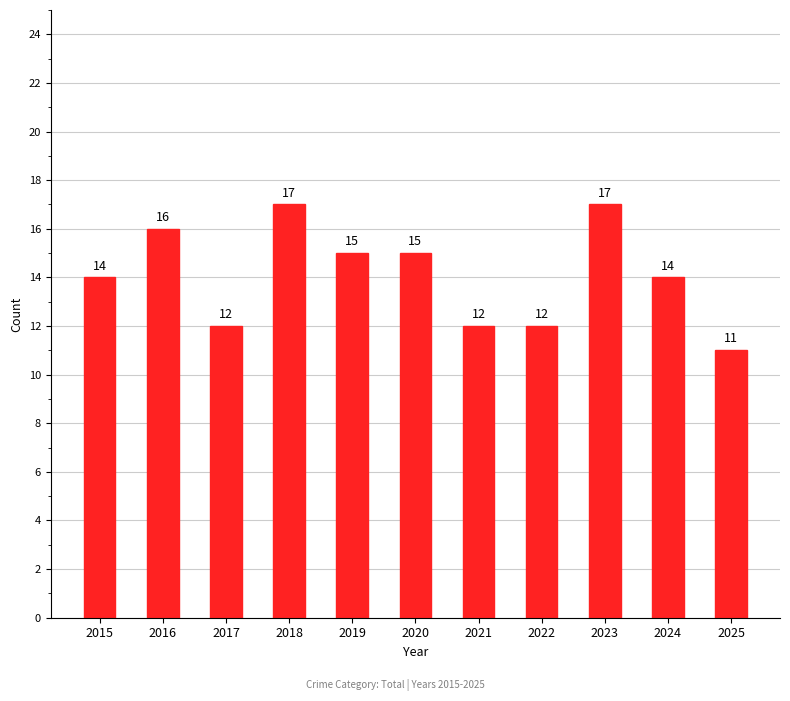

The chart shows a value of 17 at 2017. True or false?

False